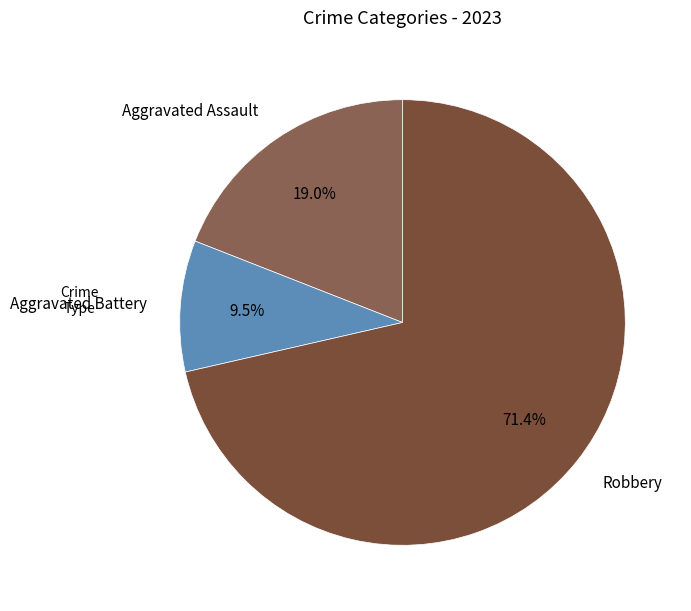

Count the number of slices in the pie.

3